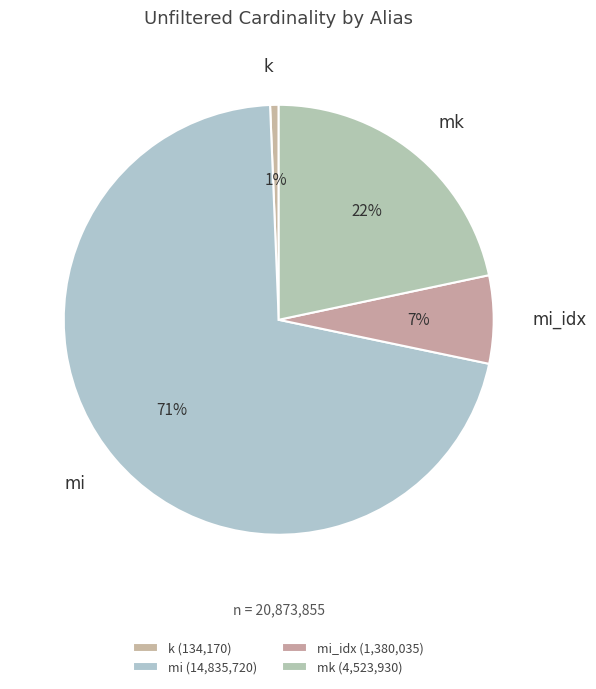

What is the majority slice?

mi